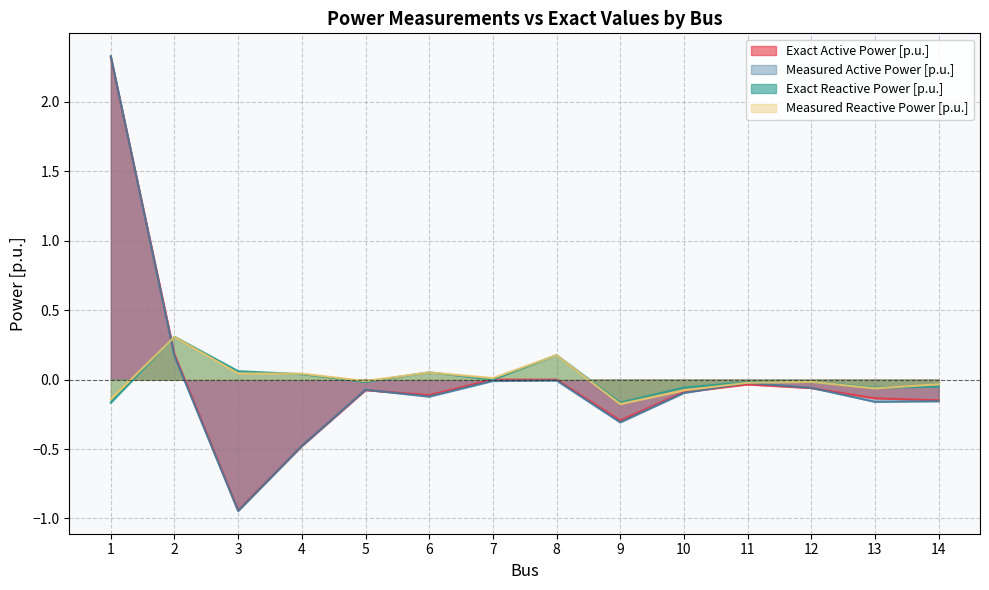

The Measured Active Power [p.u.] series shows -0.3 at 14. True or false?

False